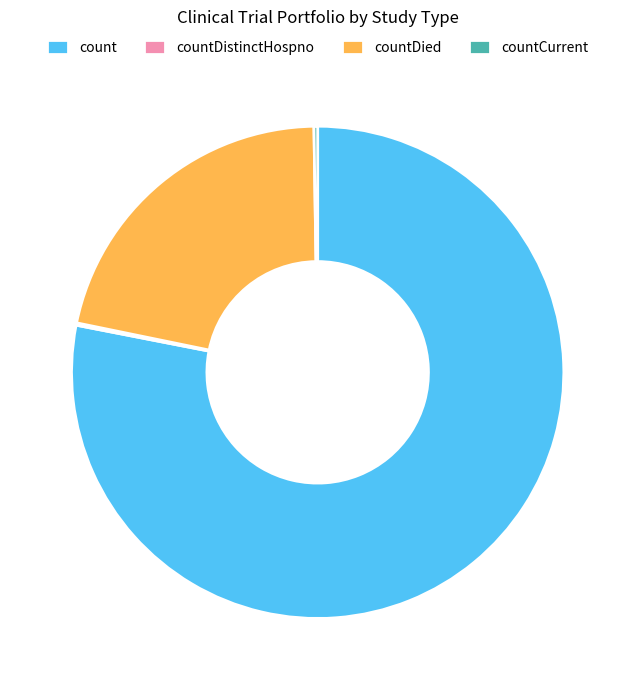

The countDied slice represents 7% of the pie. True or false?

False